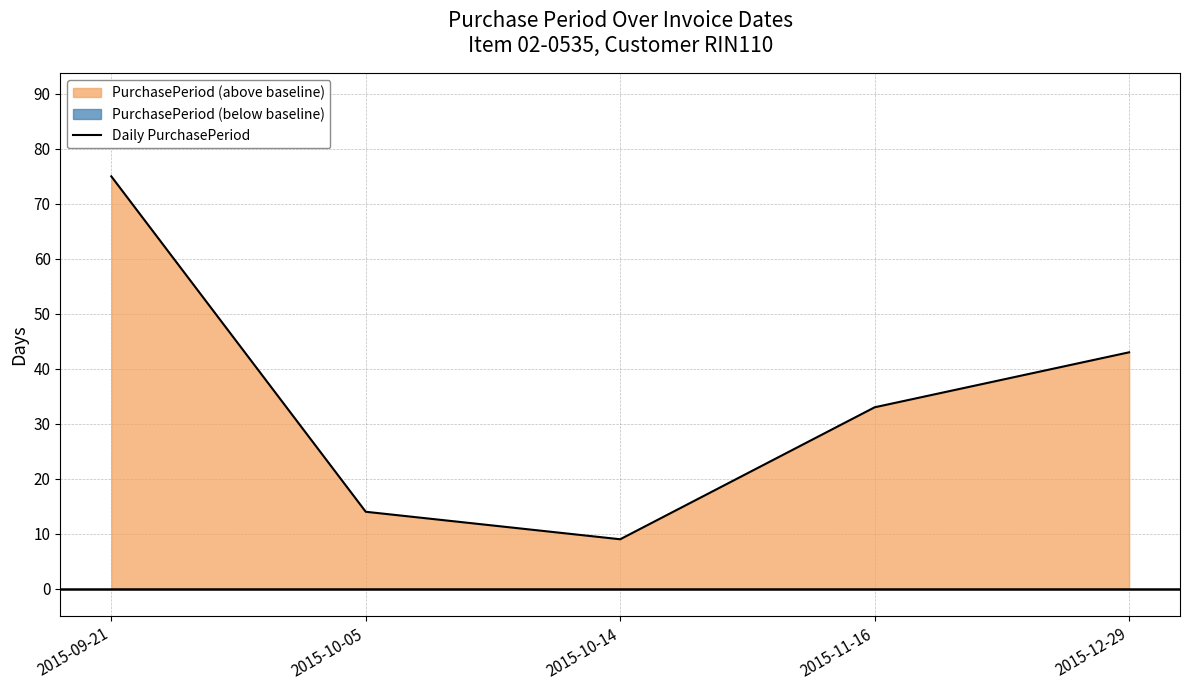

Where is the first local minimum?

2015-10-14